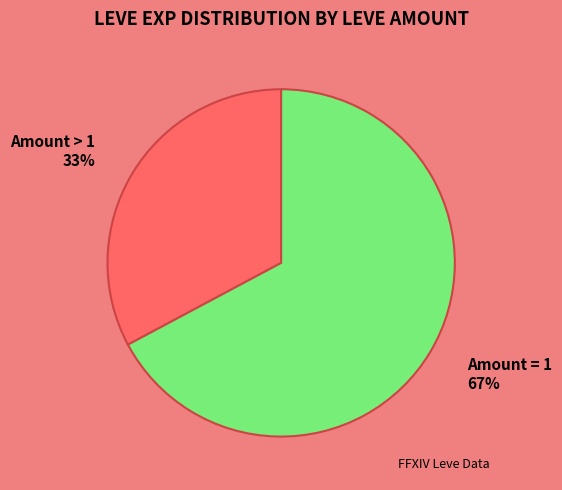

What is the smallest slice in the pie chart?

Amount > 1